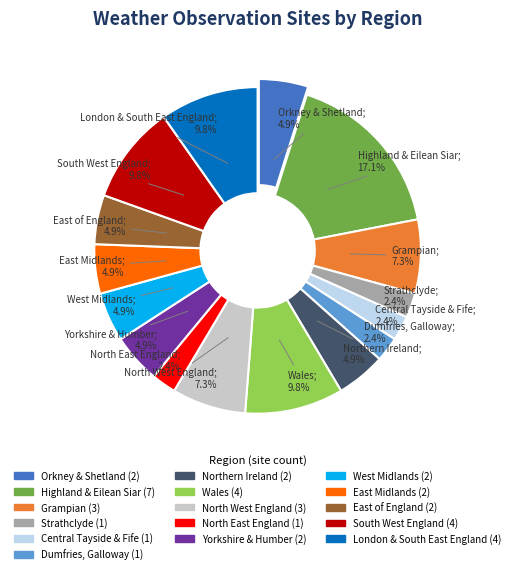

What percentage do East Midlands and Northern Ireland together represent?

9.8%